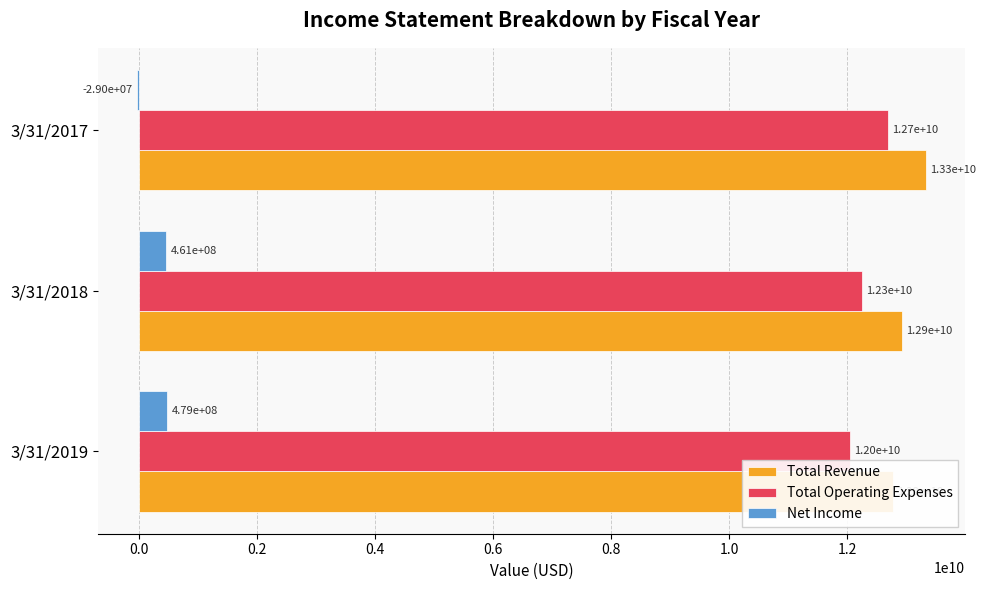

How many groups of bars are there?

3